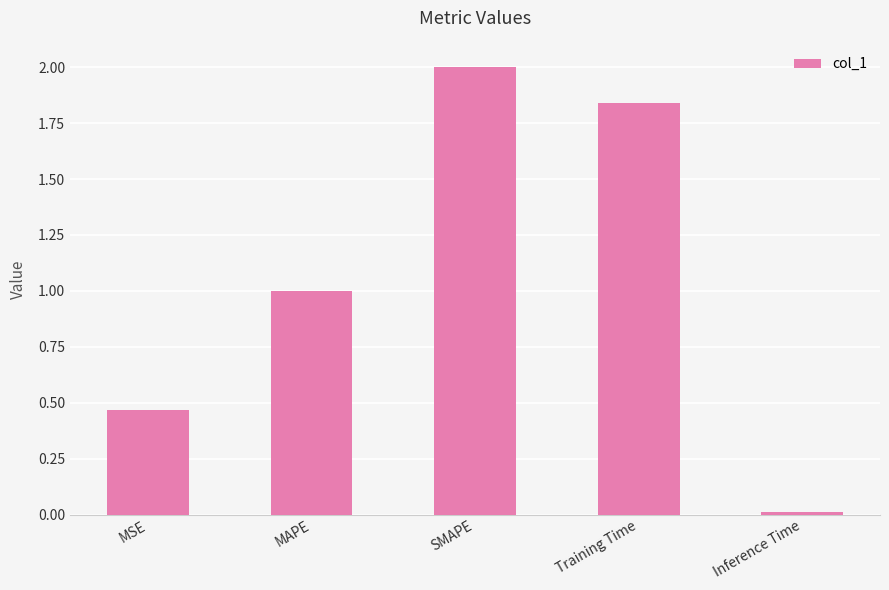

What is the change in value from MAPE to Inference Time?

-1.0